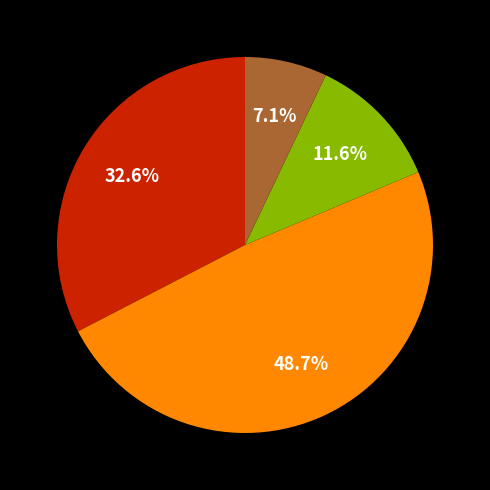

Does any single category account for the majority?

No